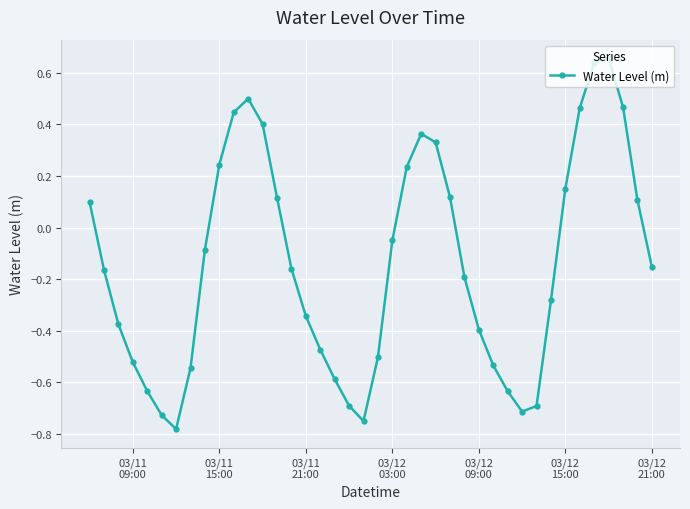

What is the difference between the maximum and minimum values?

1.4